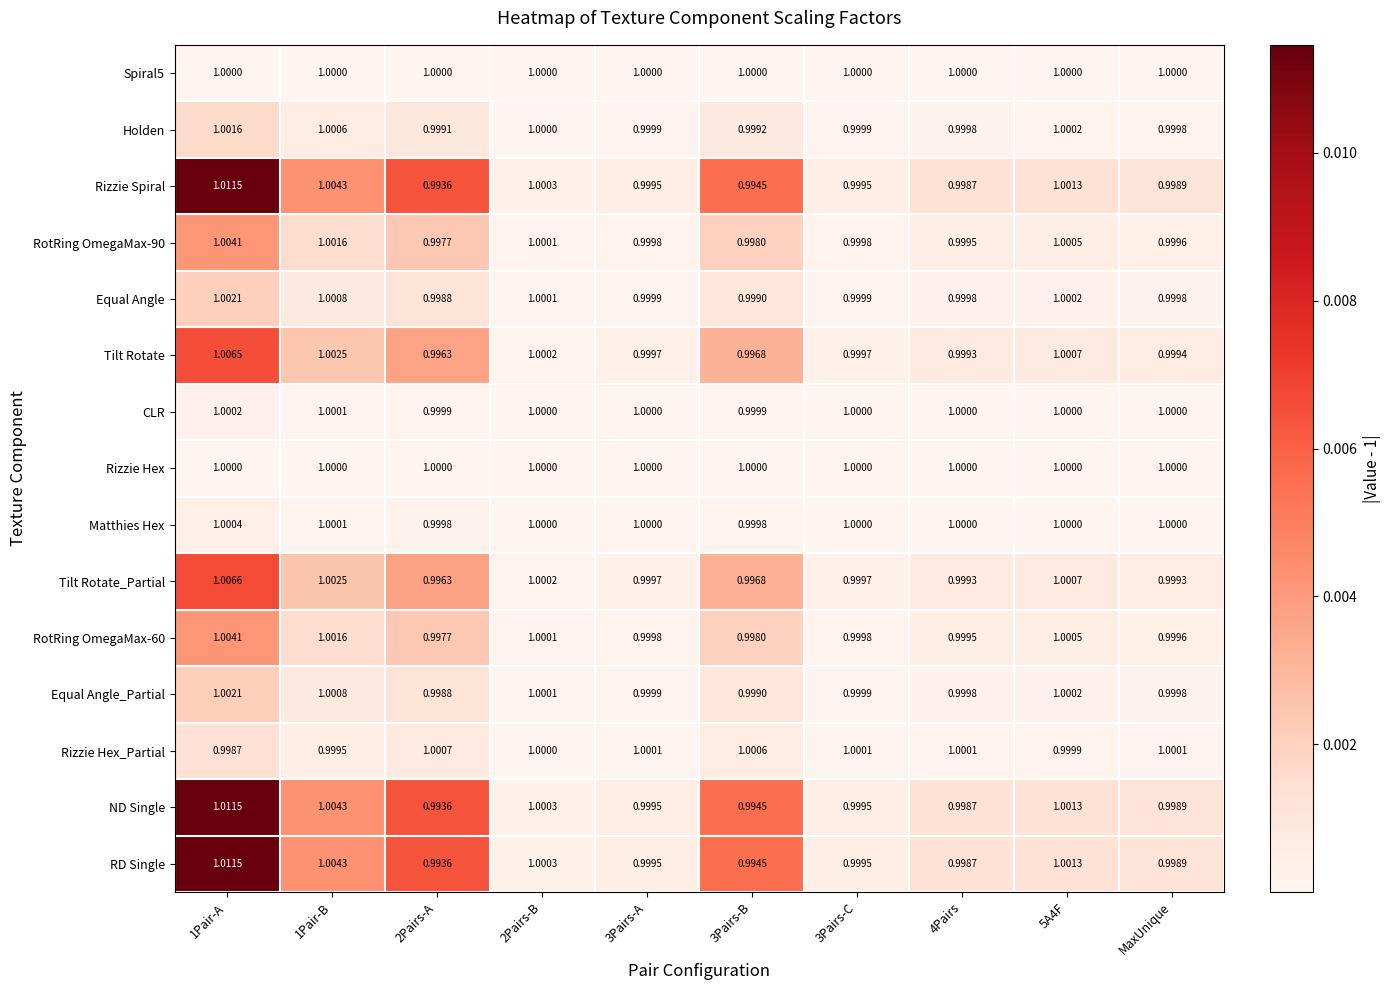

At which category is the sum across all series the highest?

1Pair-A